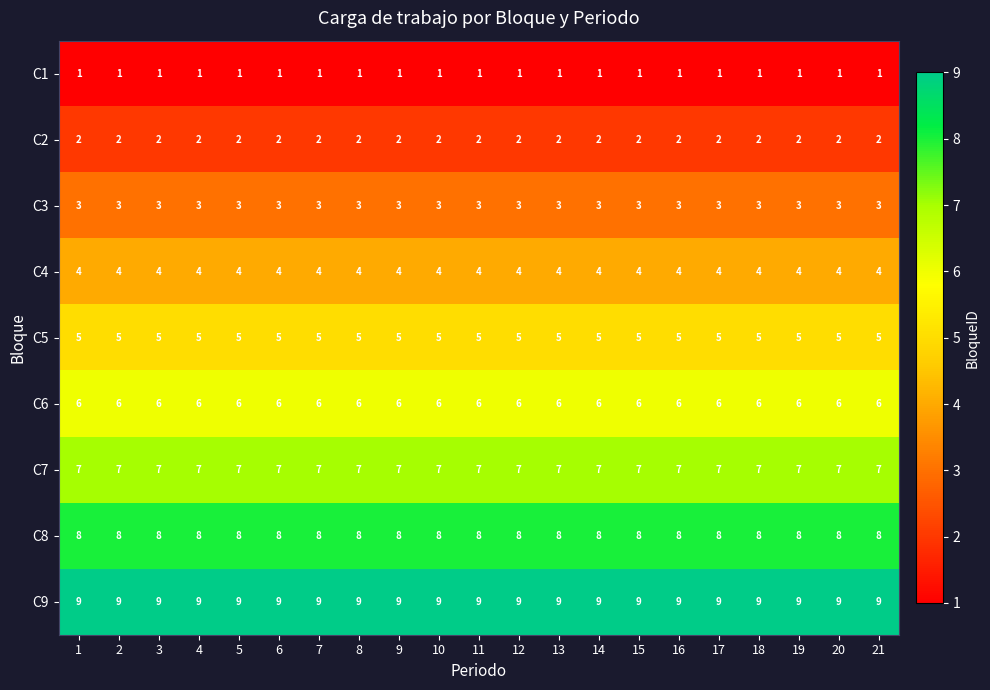

What is the difference between the highest and lowest values at 11?

8